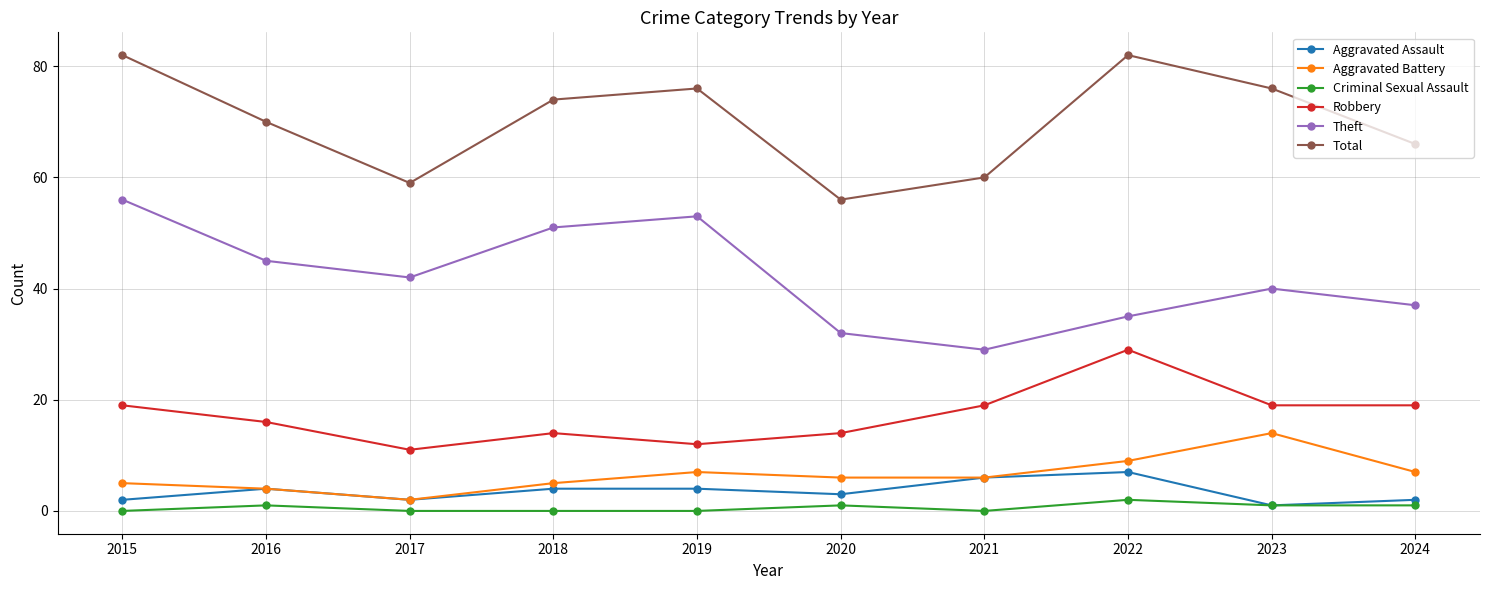

At which category does Robbery reach its first local valley?

2017